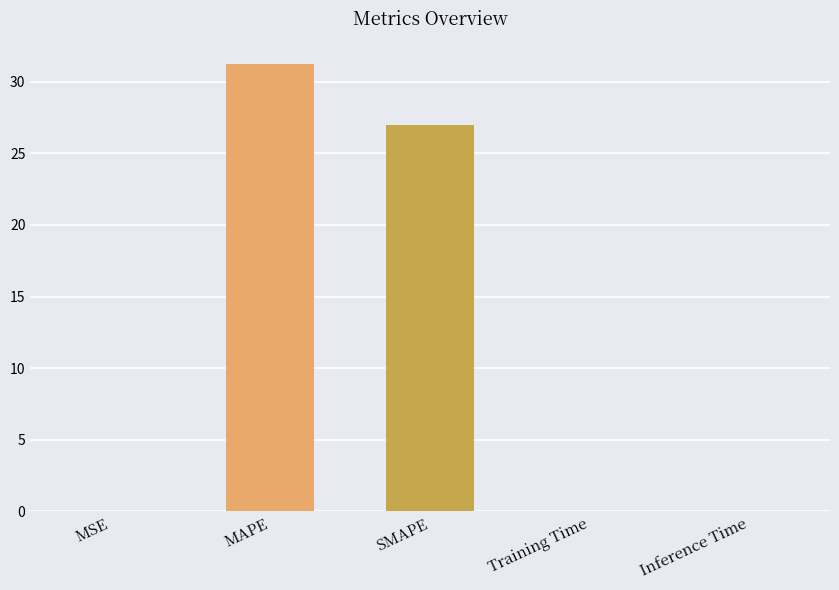

The chart shows a value of 0.0 at Training Time. True or false?

True